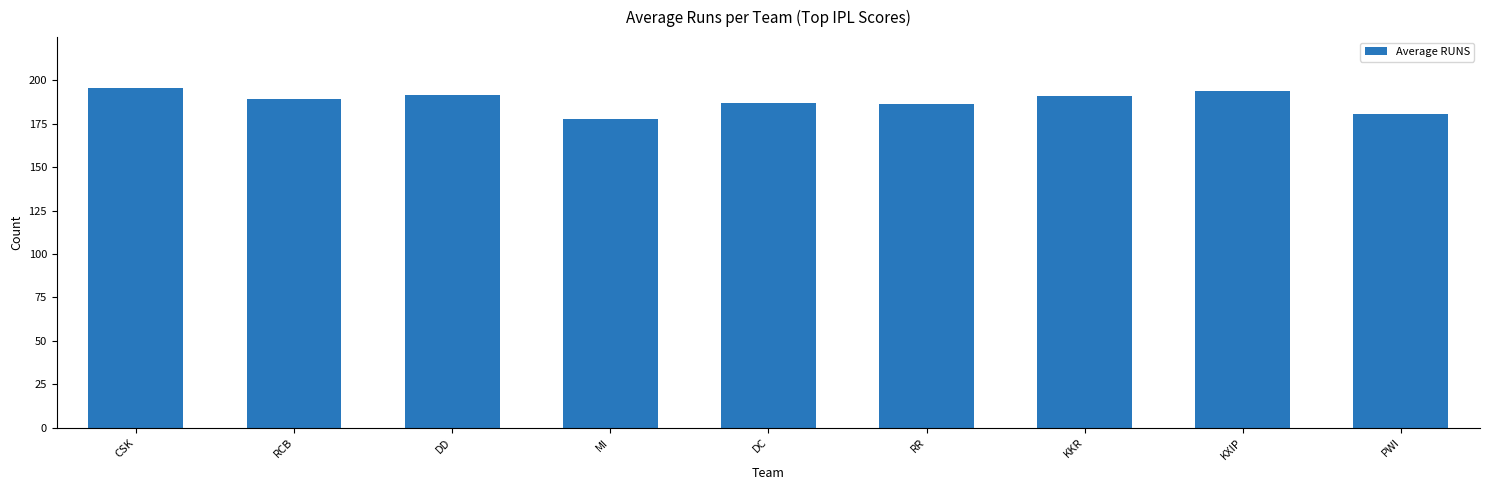

What is the maximum value shown in the chart?

195.5